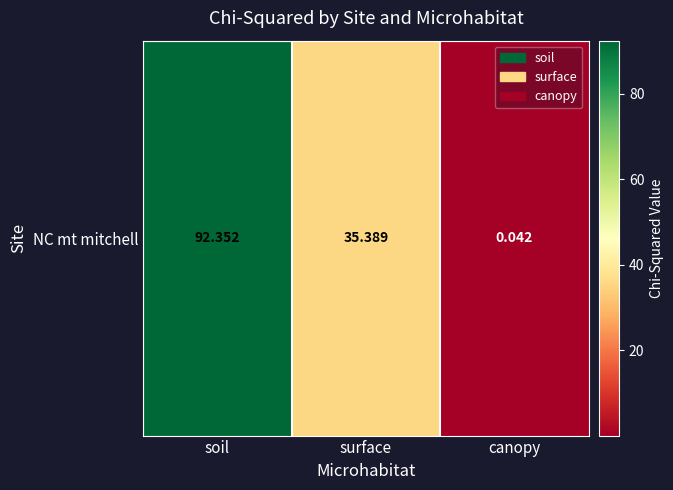

At which category does the chart reach its minimum across all series?

canopy